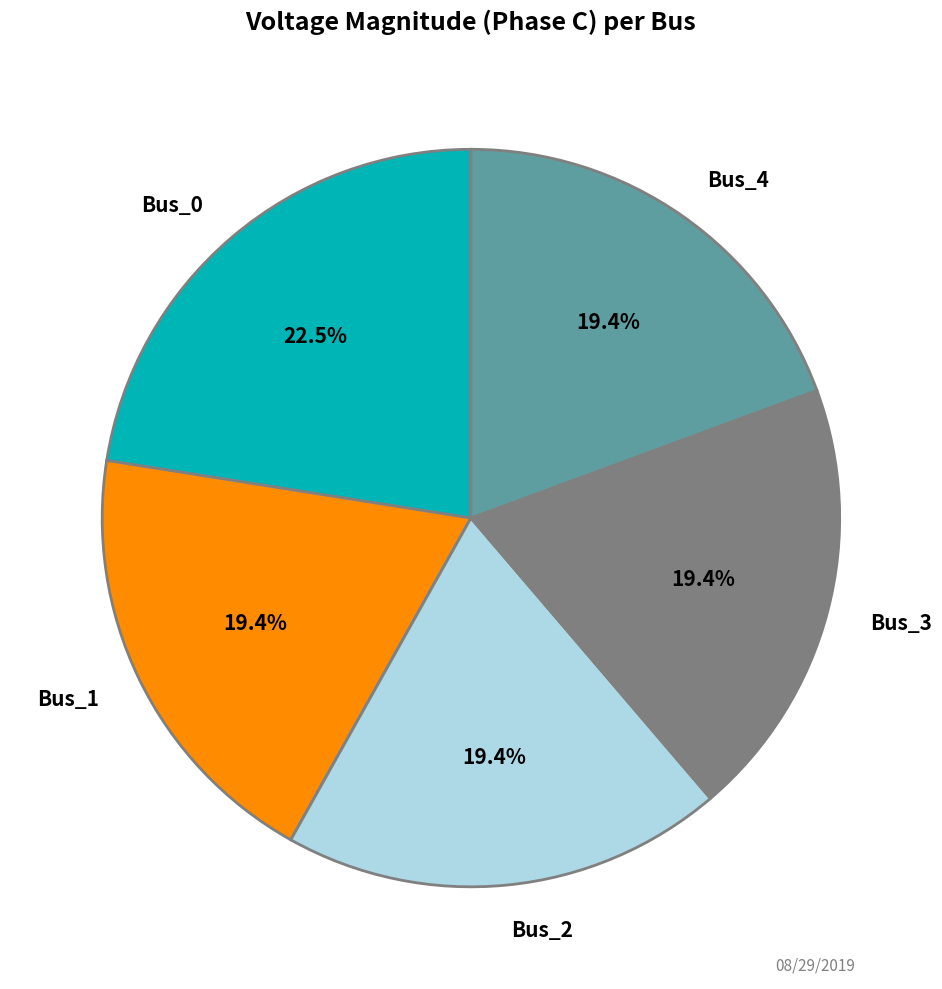

Is Bus_3 the majority of the pie?

No